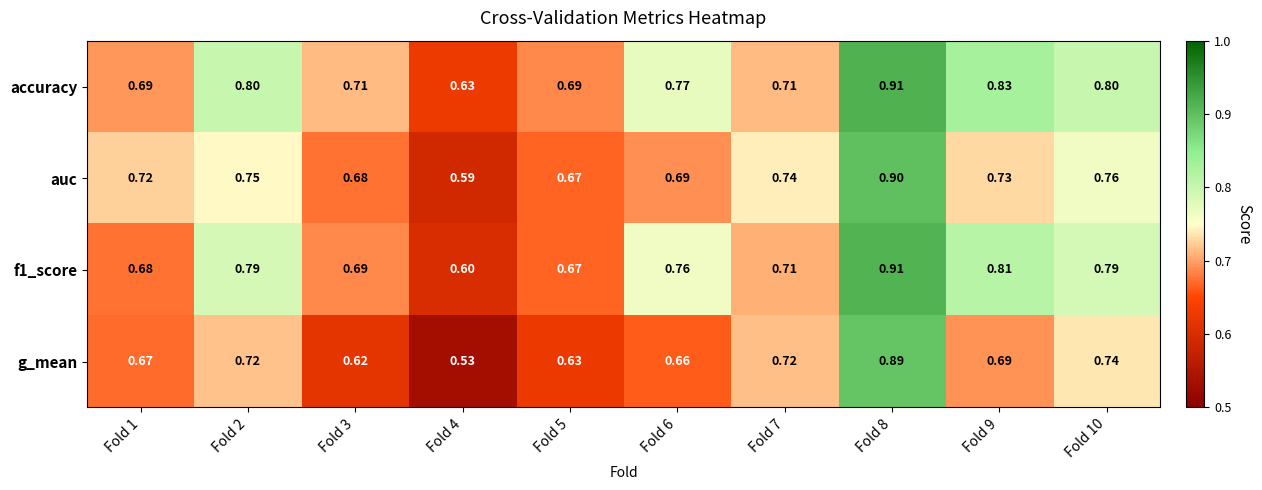

Which series has the largest total across all categories?

accuracy